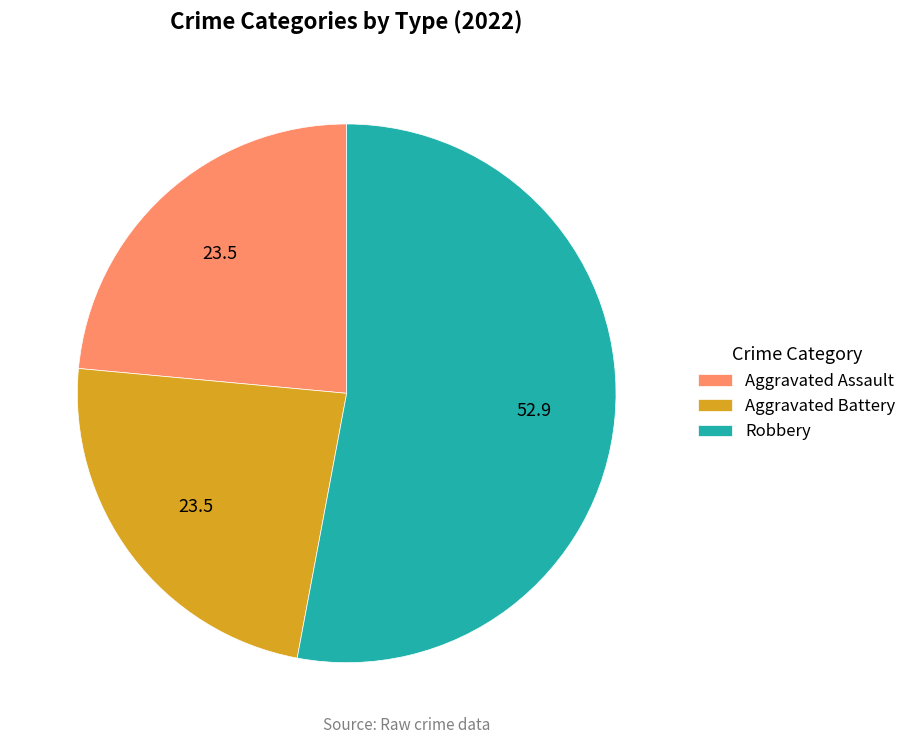

Which slice represents more than half of the pie?

Robbery